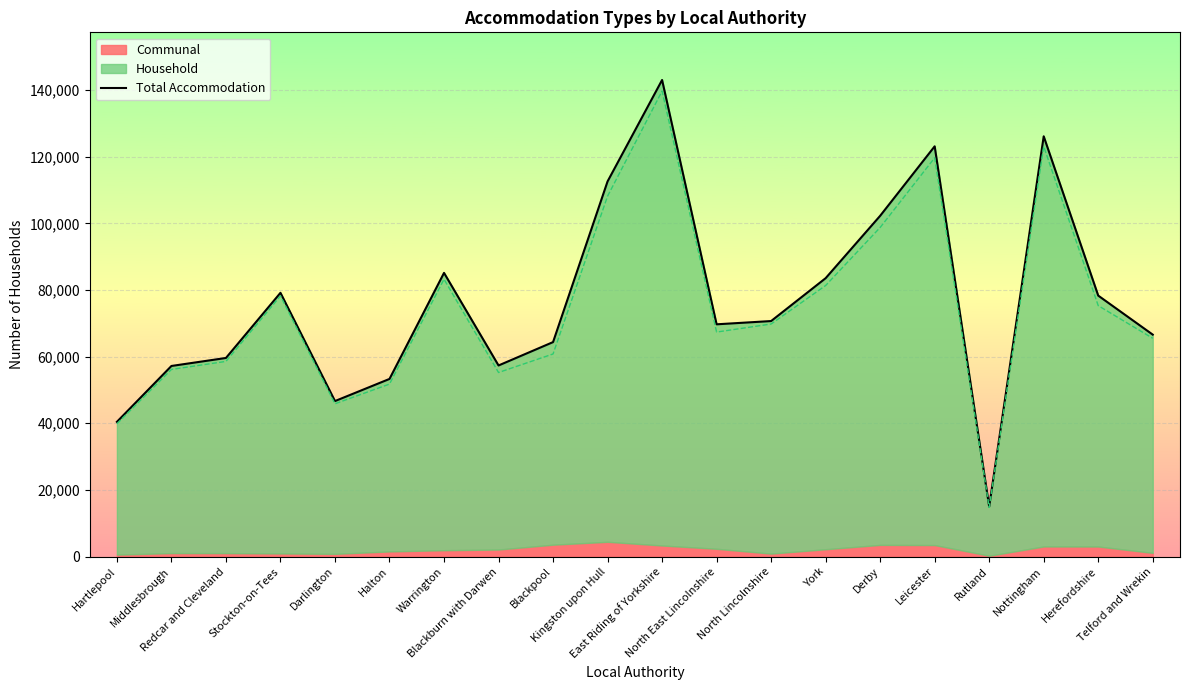

True or false: the data has more than 1 interior local peaks.

True